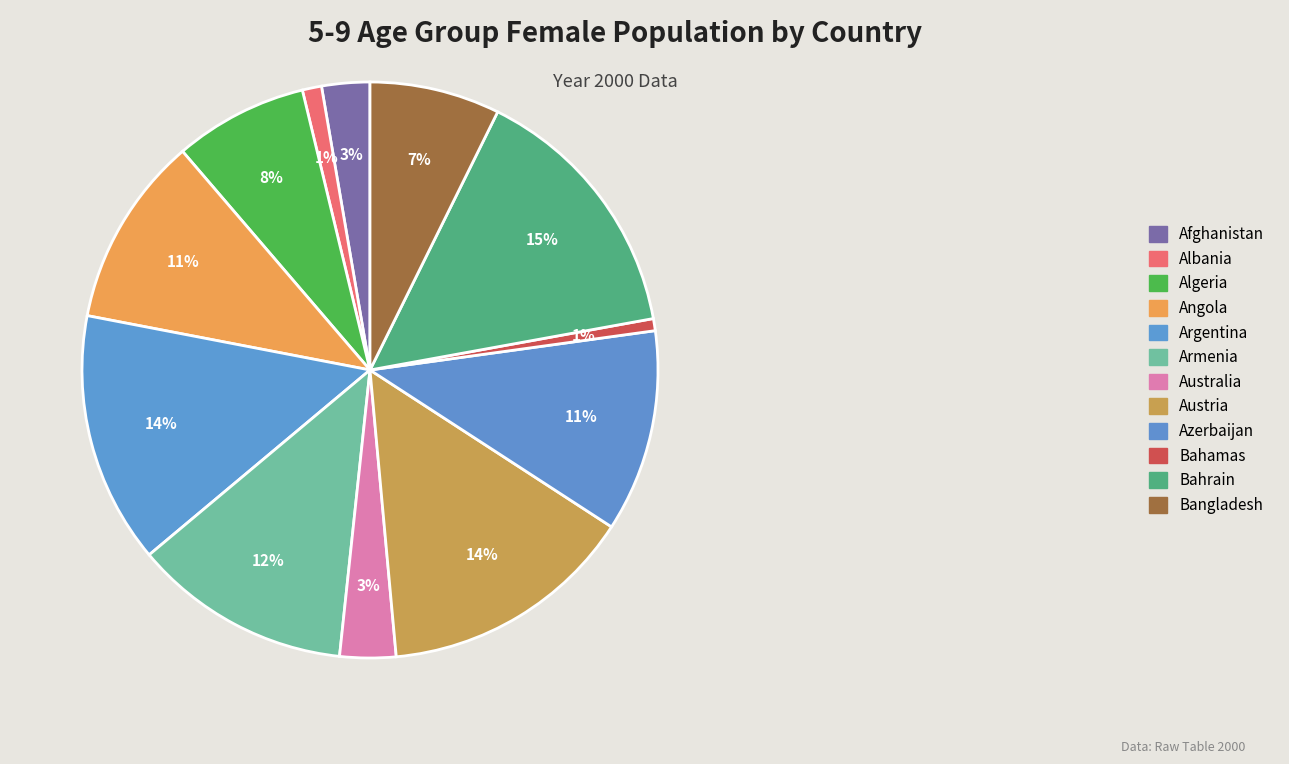

How many slices are in this pie chart?

12